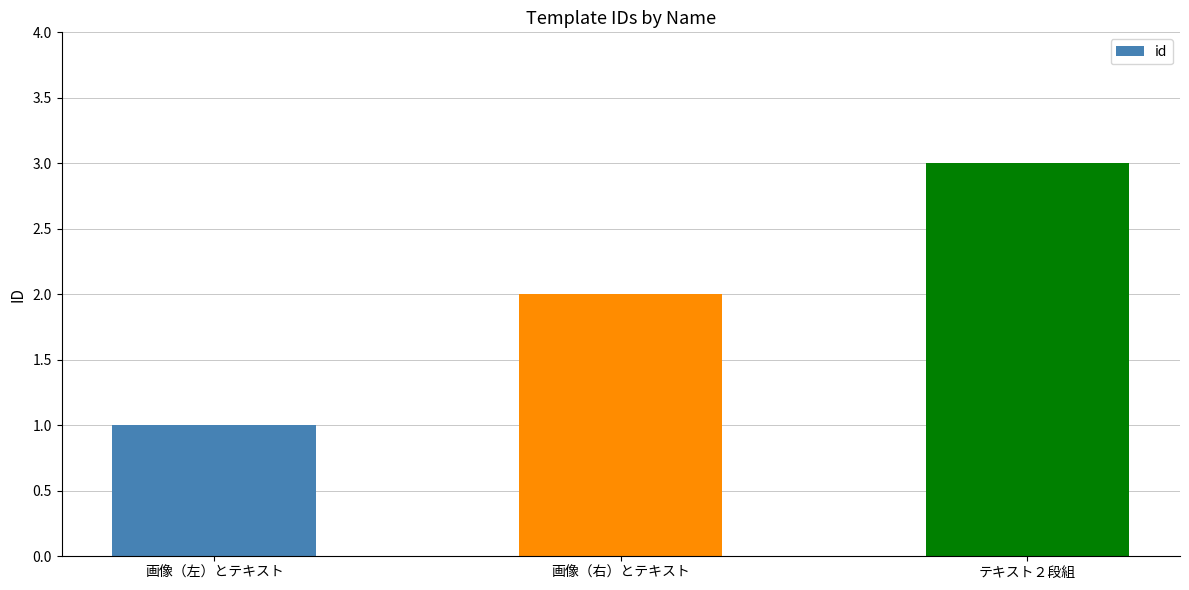

The value at テキスト２段組 is 2. True or false?

False